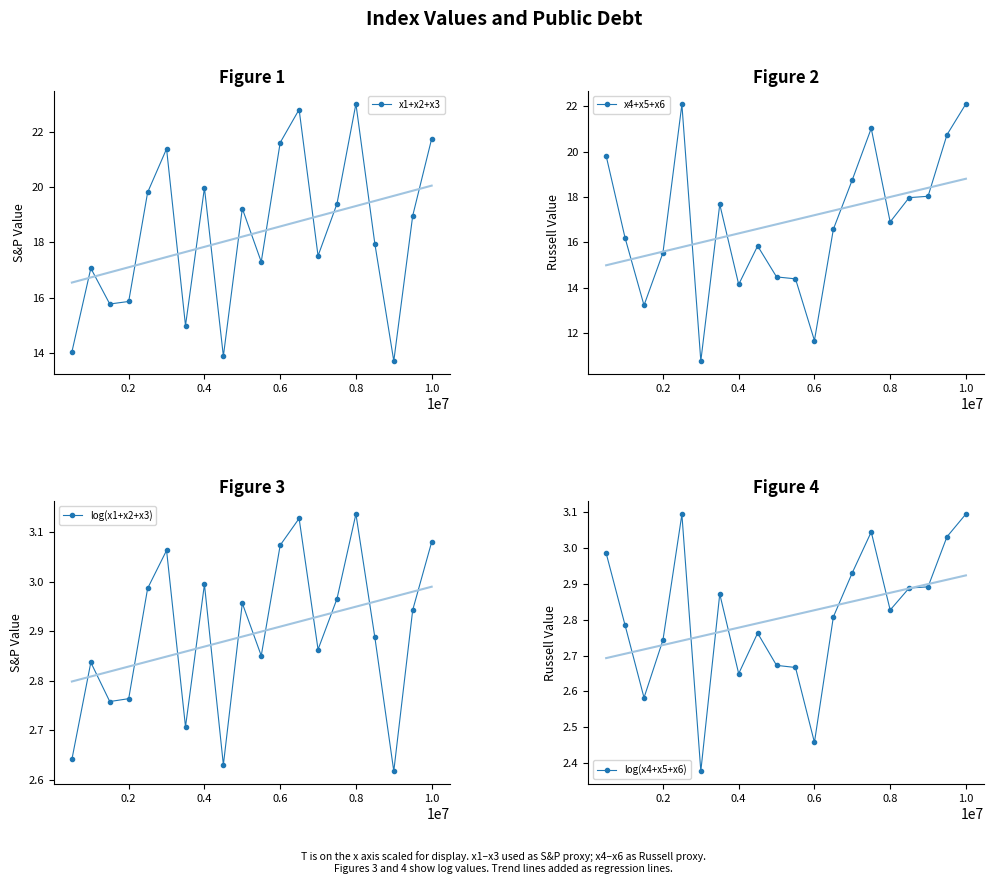

How many interior local peaks does the log(x4+x5+x6) series have?

4